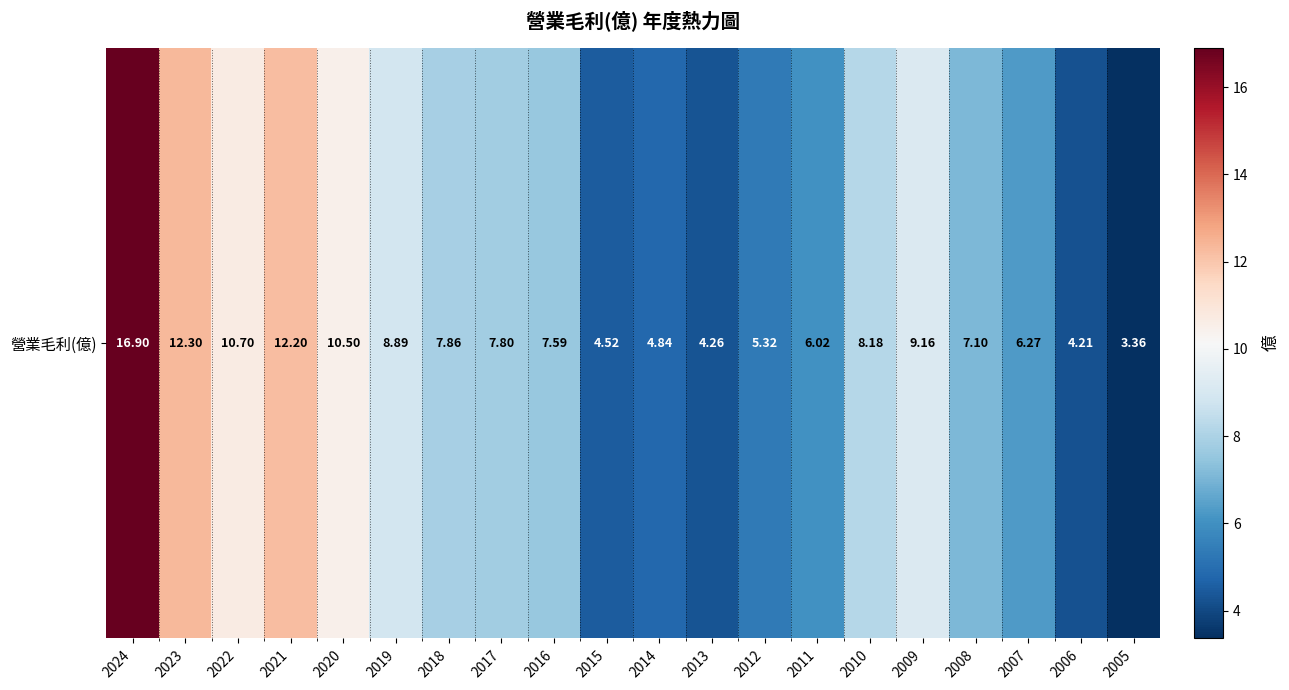

What is the maximum value shown in the chart?

16.9